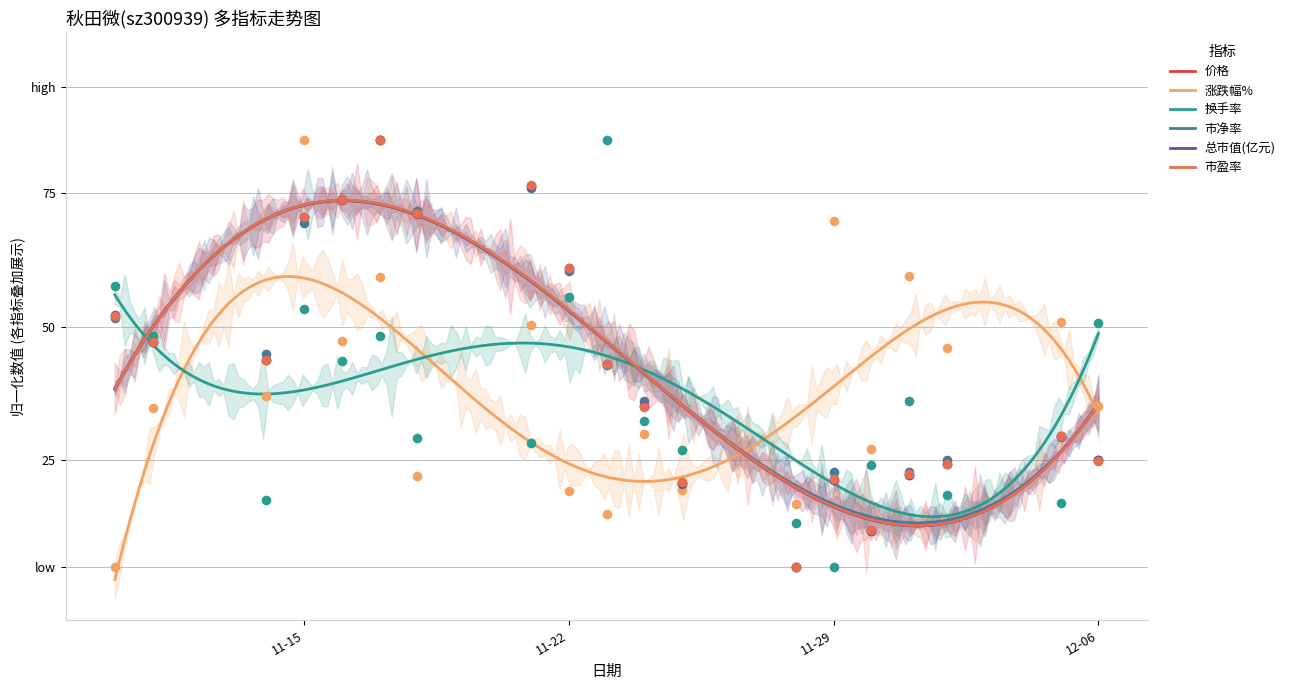

At how many categories does at least one series exceed 63?

7